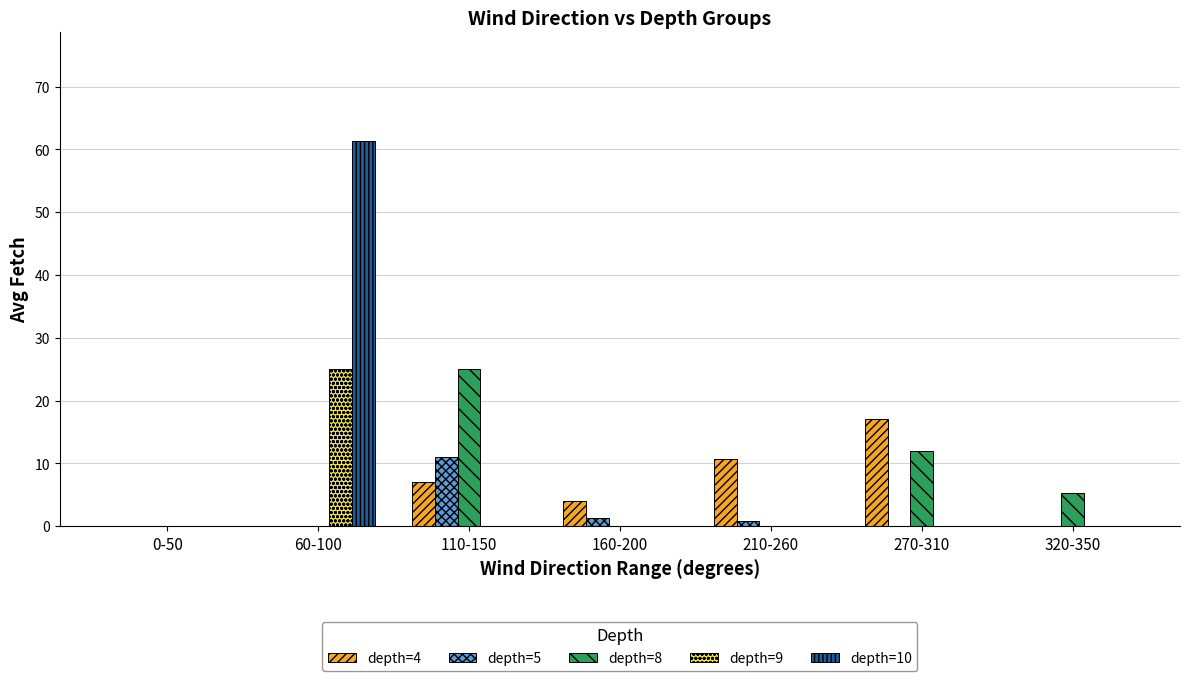

What is the difference between the depth=8 values at 270-310 and 160-200?

12.0